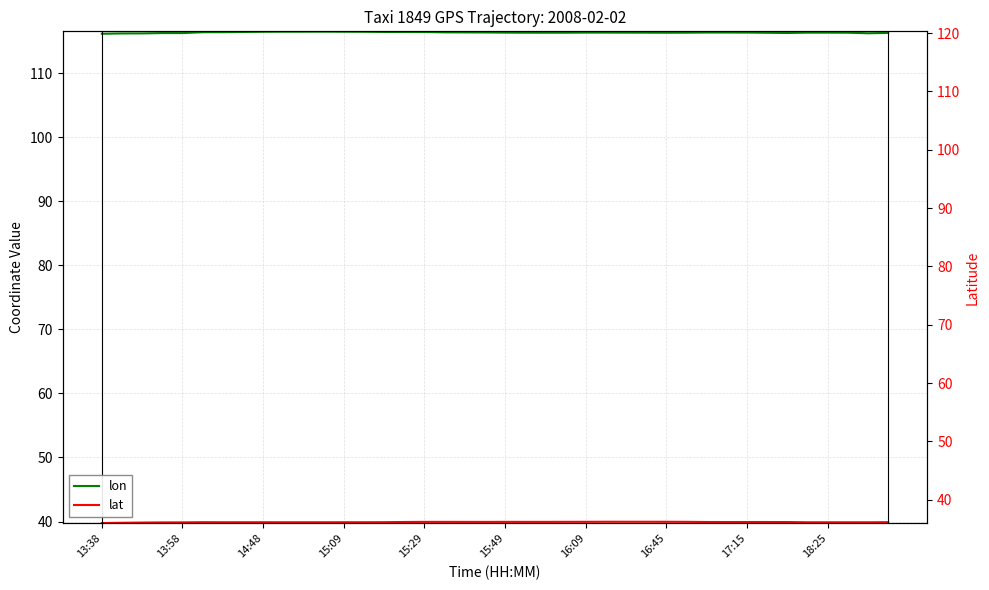

Is the value of lon at 31 greater than the value of lat at 32?

Yes